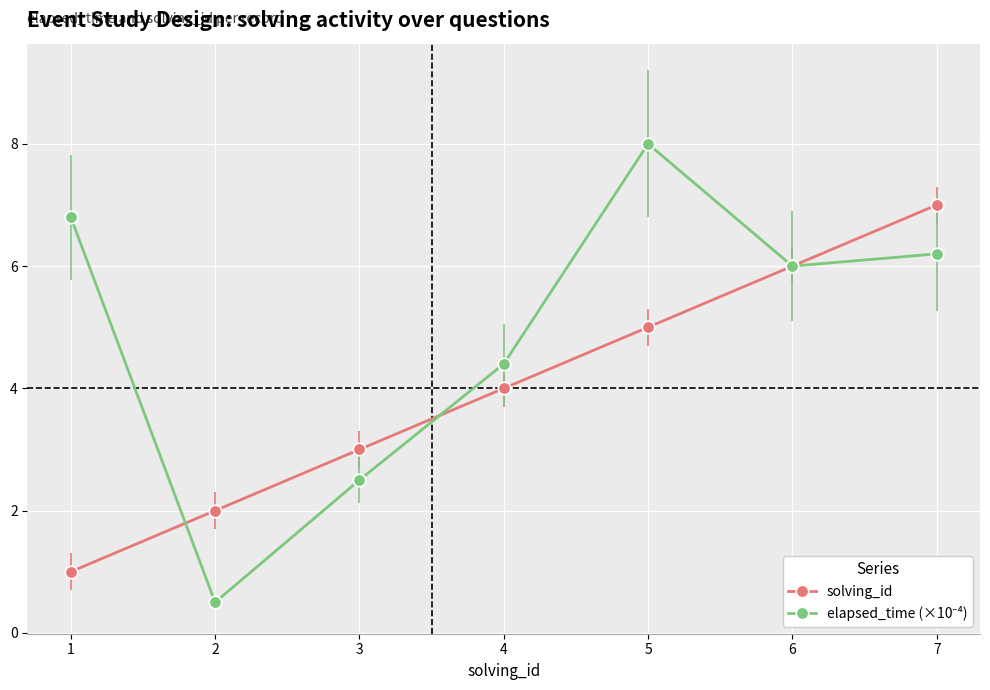

What is the difference between the maximum and minimum values in the solving_id series?

6.0